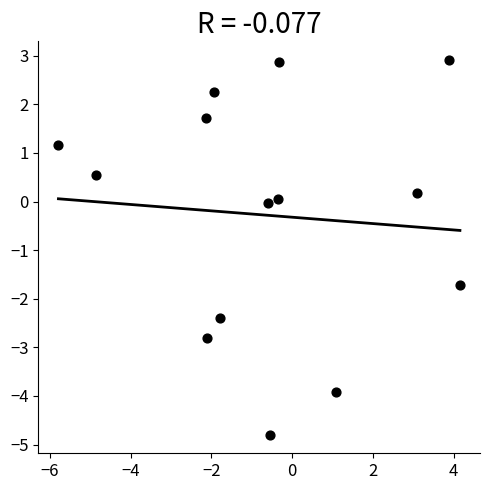

What is the range of Y values (max minus min)?

7.7